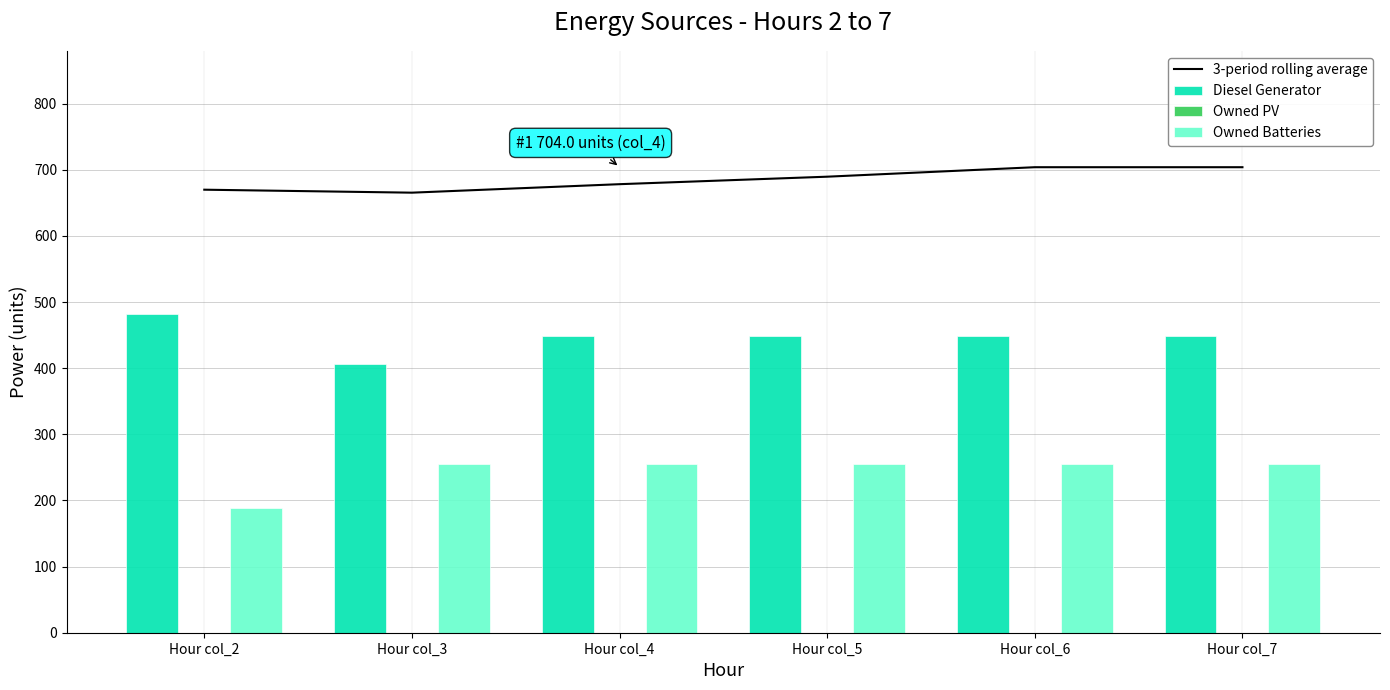

Reading left to right, list all the values displayed in this chart.

3-period rolling average: Hour col_2=670.0	Hour col_3=665.5	Hour col_4=678.3	Hour col_5=689.7	Hour col_6=704.0	Hour col_7=704.0
Diesel Generator: Hour col_2=482.0	Hour col_3=406.0	Hour col_4=449.0	Hour col_5=449.0	Hour col_6=449.0	Hour col_7=449.0
Owned PV: Hour col_2=0.0	Hour col_3=0.0	Hour col_4=0.0	Hour col_5=0.0	Hour col_6=0.0	Hour col_7=0.0
Owned Batteries: Hour col_2=188.0	Hour col_3=255.0	Hour col_4=255.0	Hour col_5=255.0	Hour col_6=255.0	Hour col_7=255.0